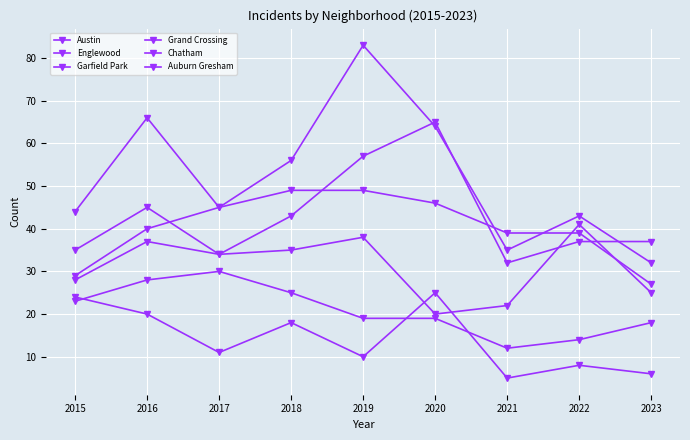

Between 2017 and 2022, which is larger?

2022